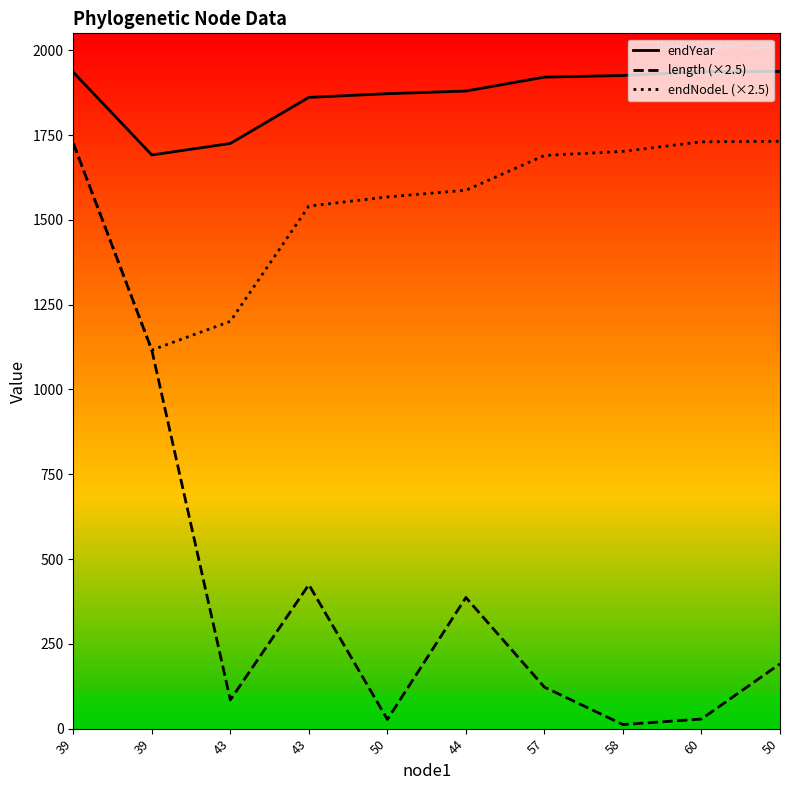

Which series has the widest spread of values?

length (×2.5)